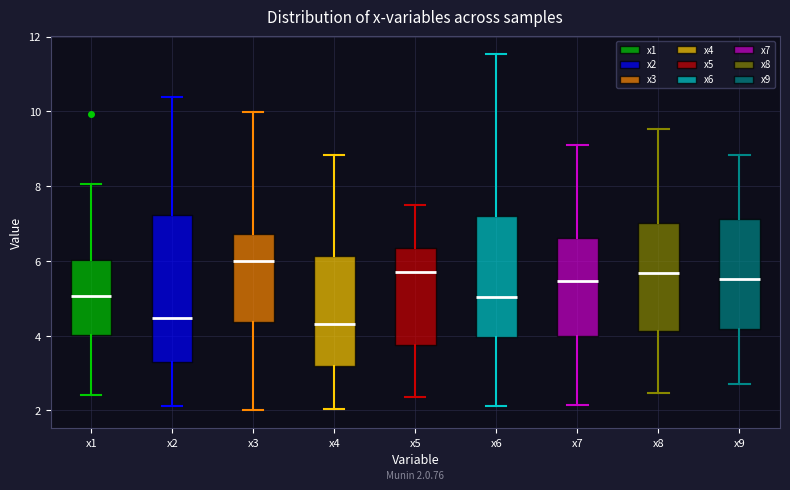

Which box is the tallest, from its lower edge to its upper edge?

x2